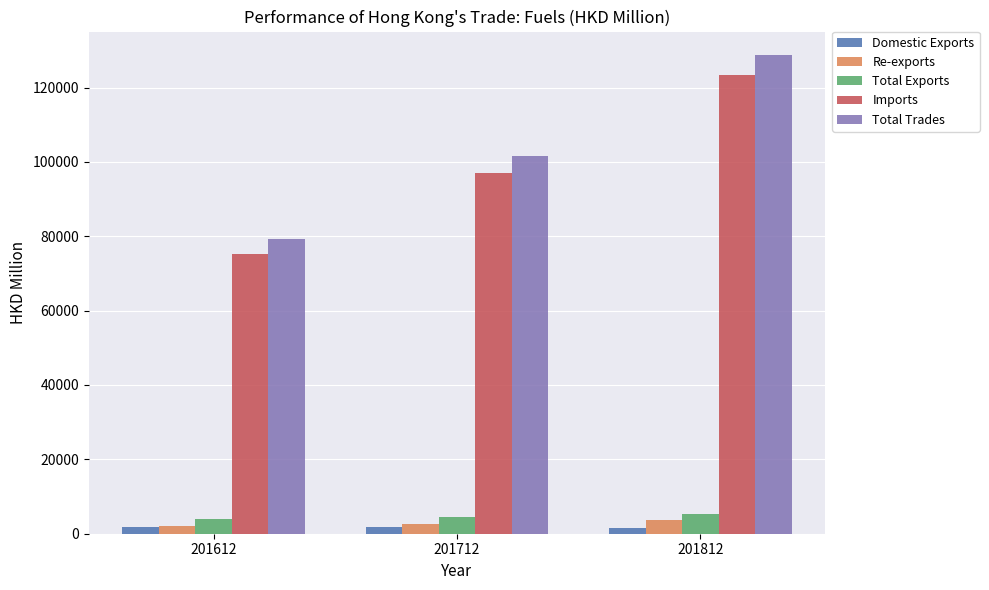

Which series has the largest range (max minus min)?

Total Trades